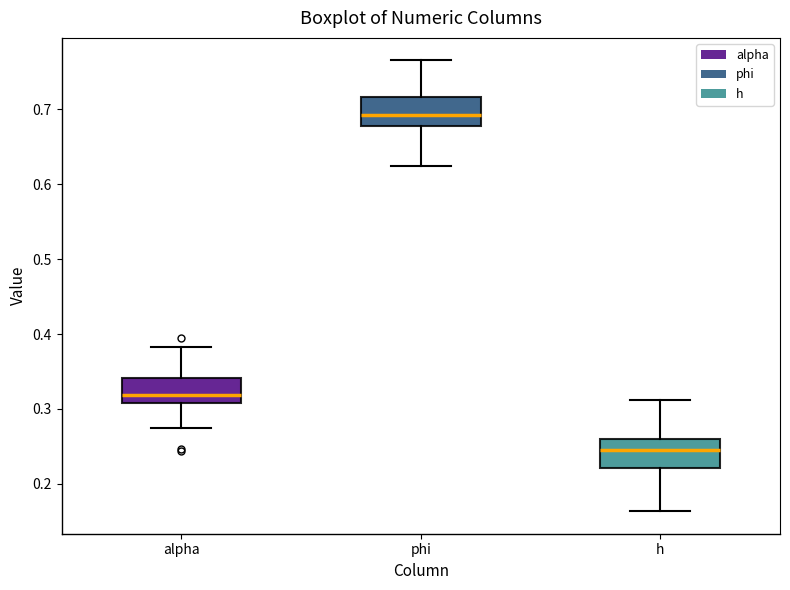

Reading left to right, read every box against the y-axis: the position of its median line, the range the box covers, and the ends of its whiskers. The values are not printed on the chart, so give them approximately, as read against the axis.

alpha: median 0.32, box 0.31 to 0.34, whiskers 0.27 to 0.38
phi: median 0.69, box 0.68 to 0.72, whiskers 0.62 to 0.76
h: median 0.24, box 0.22 to 0.26, whiskers 0.16 to 0.31